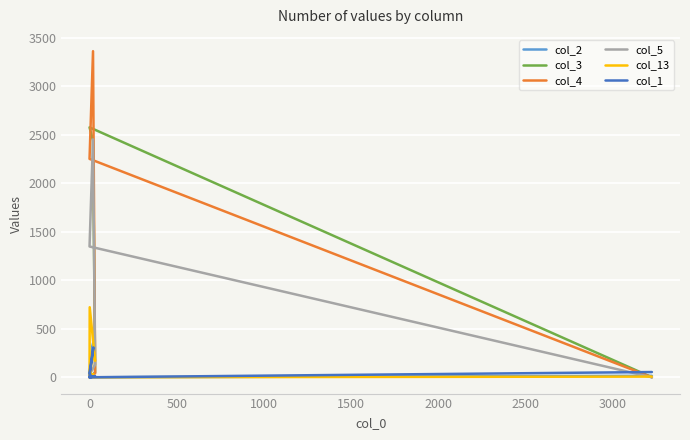

After their last crossing, which series has the higher values: col_5 or col_4?

col_4